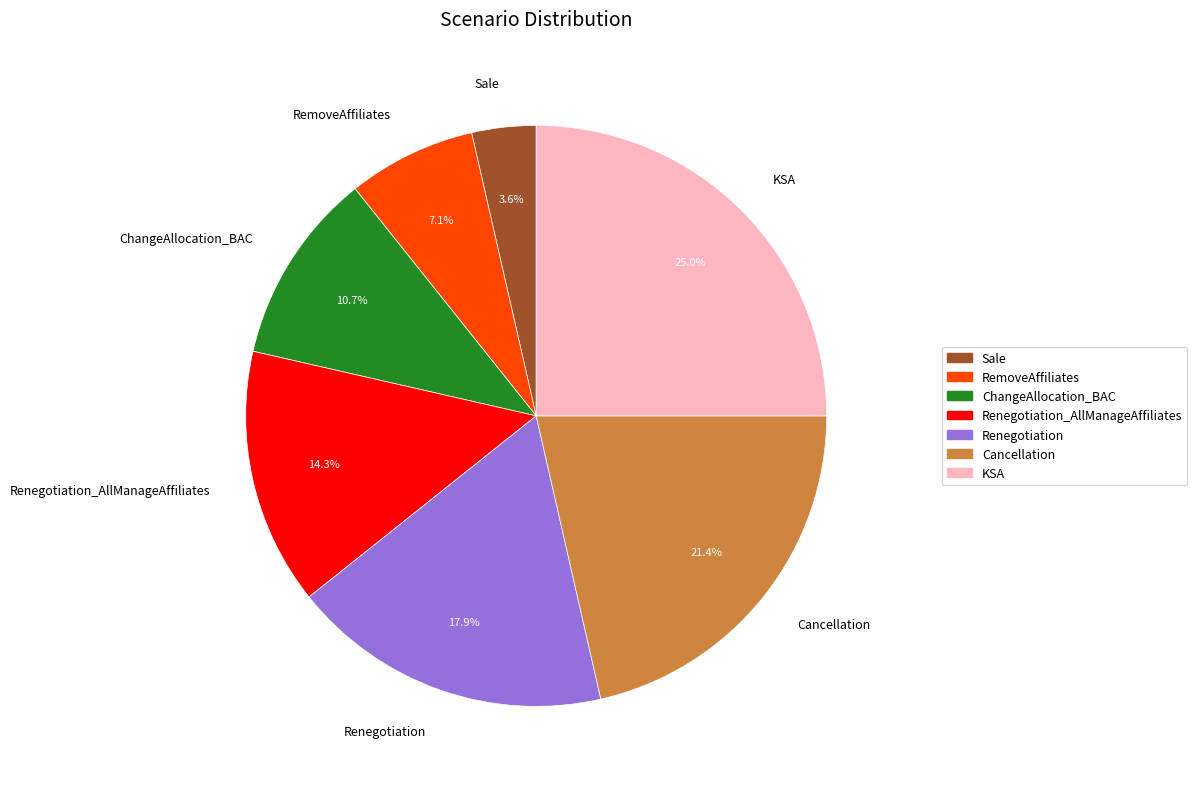

What is the ratio of the value at ChangeAllocation_BAC to the value at Renegotiation?

0.6